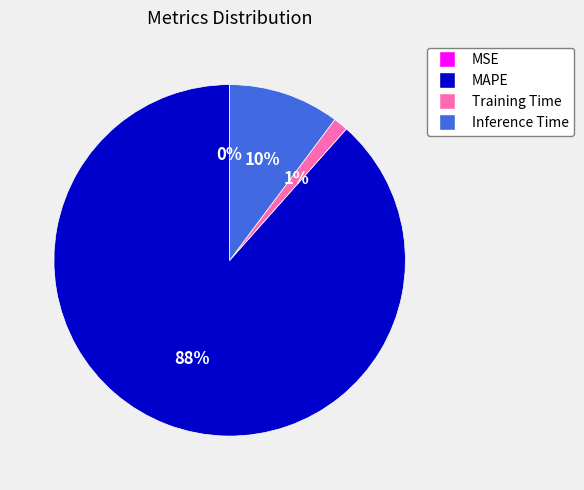

What is the largest slice in the pie chart?

MAPE